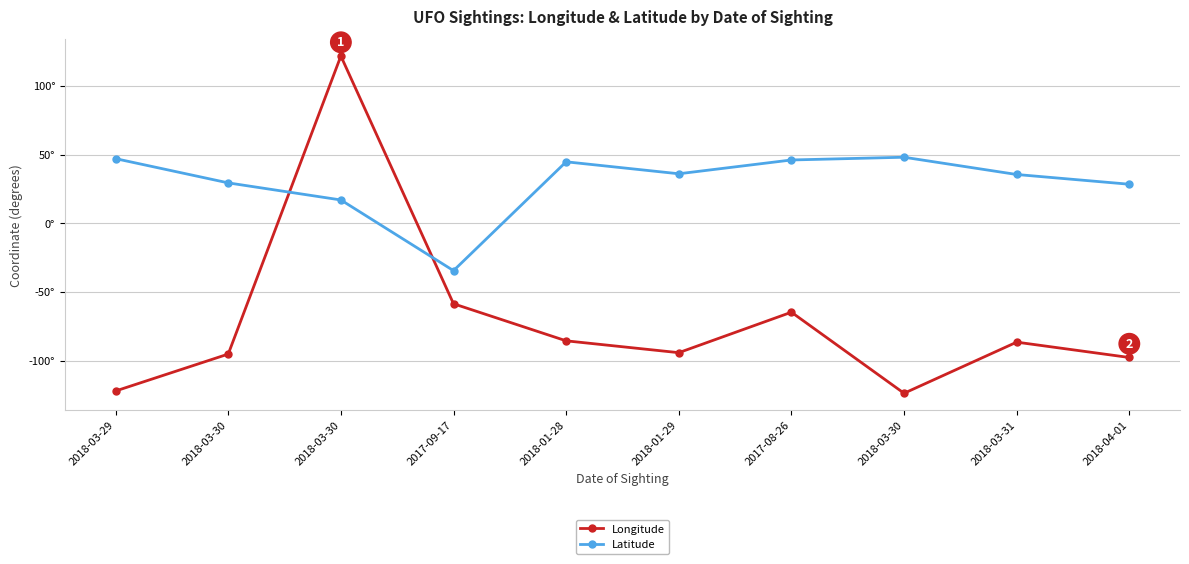

Rank the series by their maximum value, from lowest to highest.

Latitude, Longitude